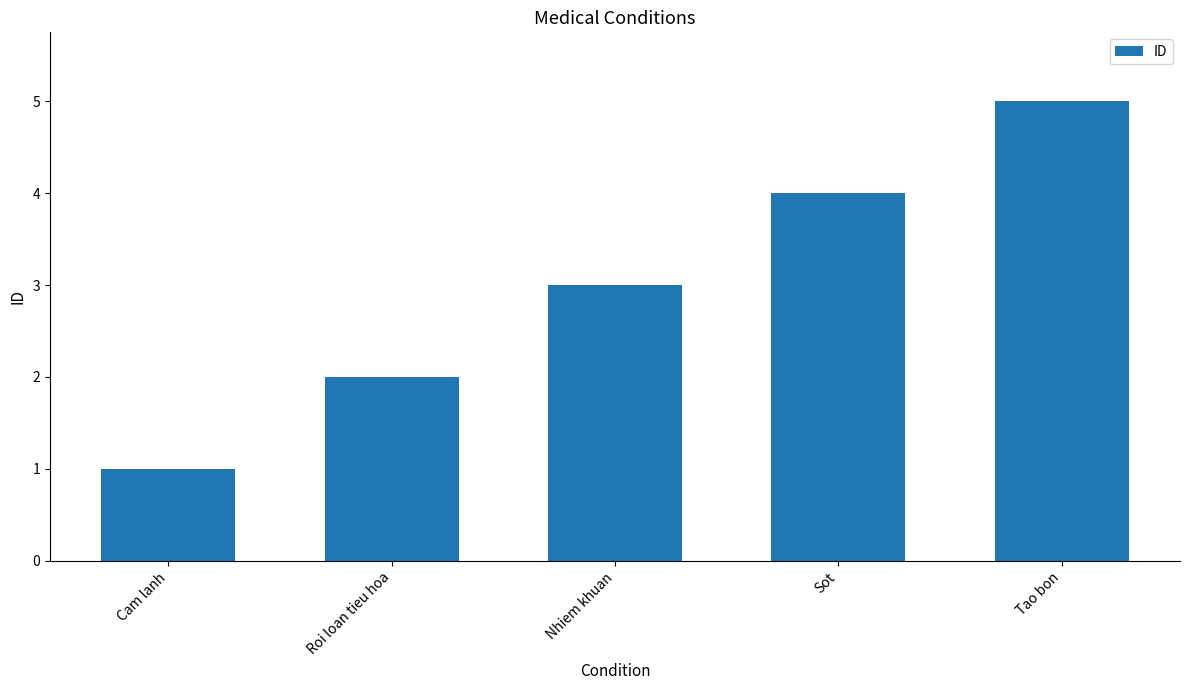

What position from the left is Roi loan tieu hoa?

2